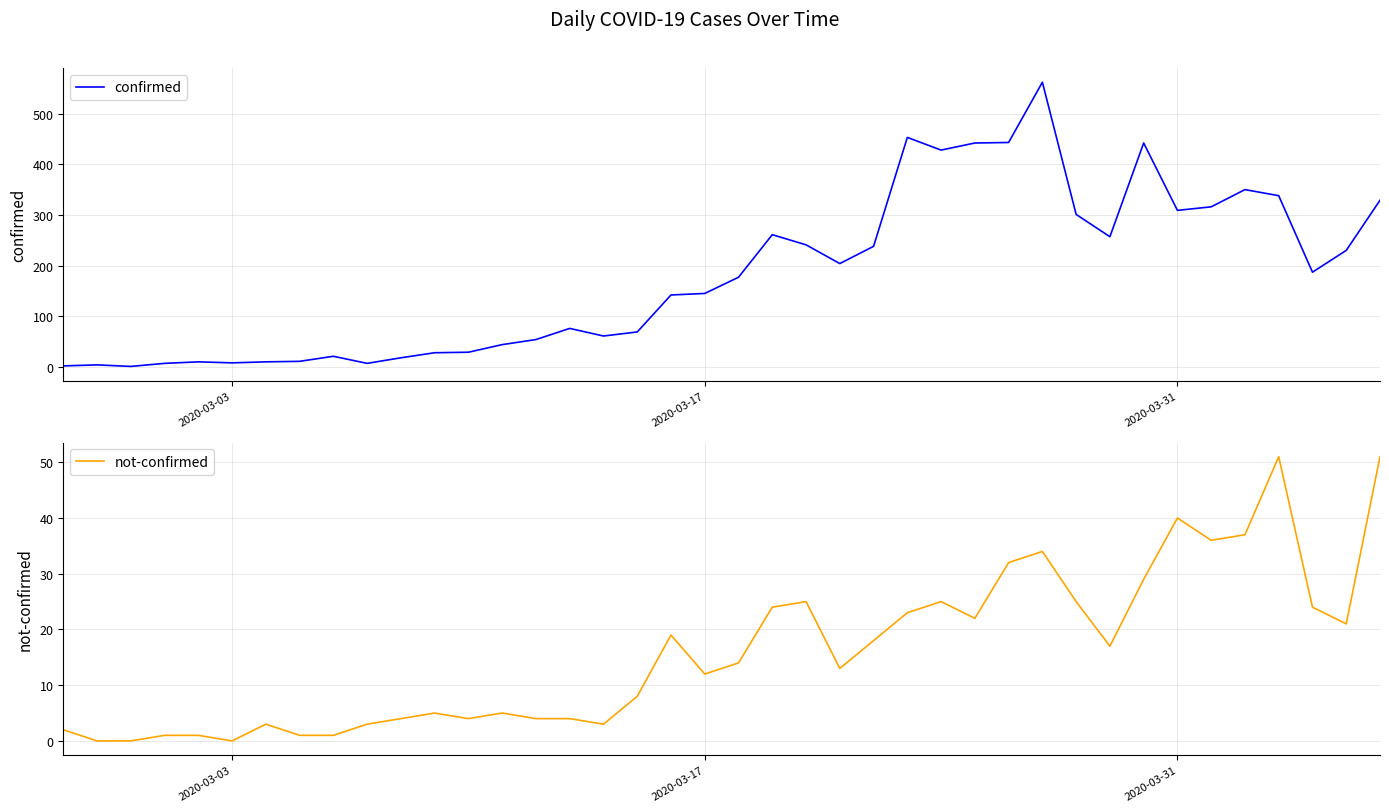

The value of not-confirmed at 25 is 12. True or false?

False